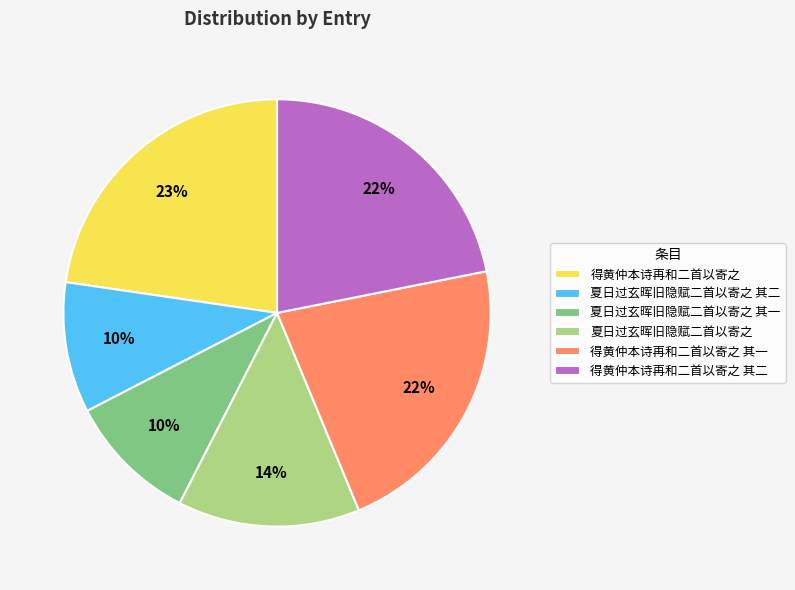

Do 得黄仲本诗再和二首以寄之 其二 and 夏日过玄晖旧隐赋二首以寄之 together represent more than half of the pie?

No